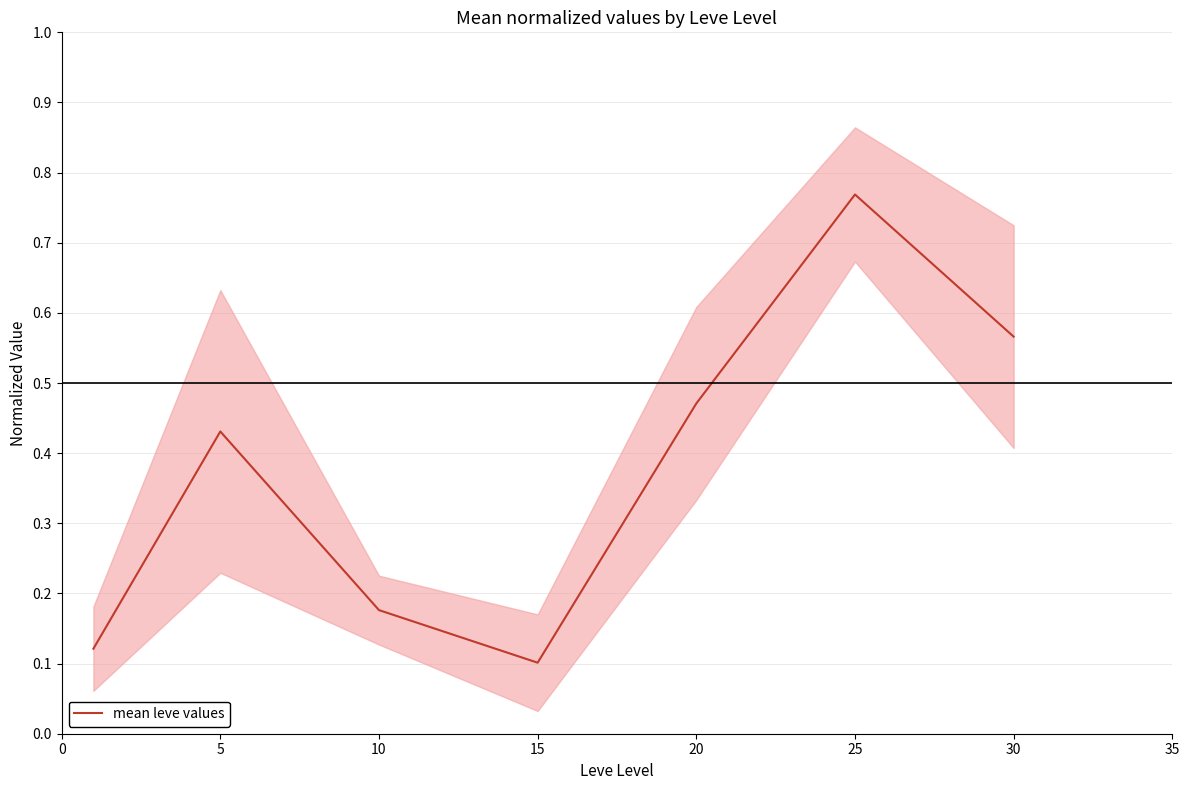

What is the value of the 2nd point from the left?

0.4